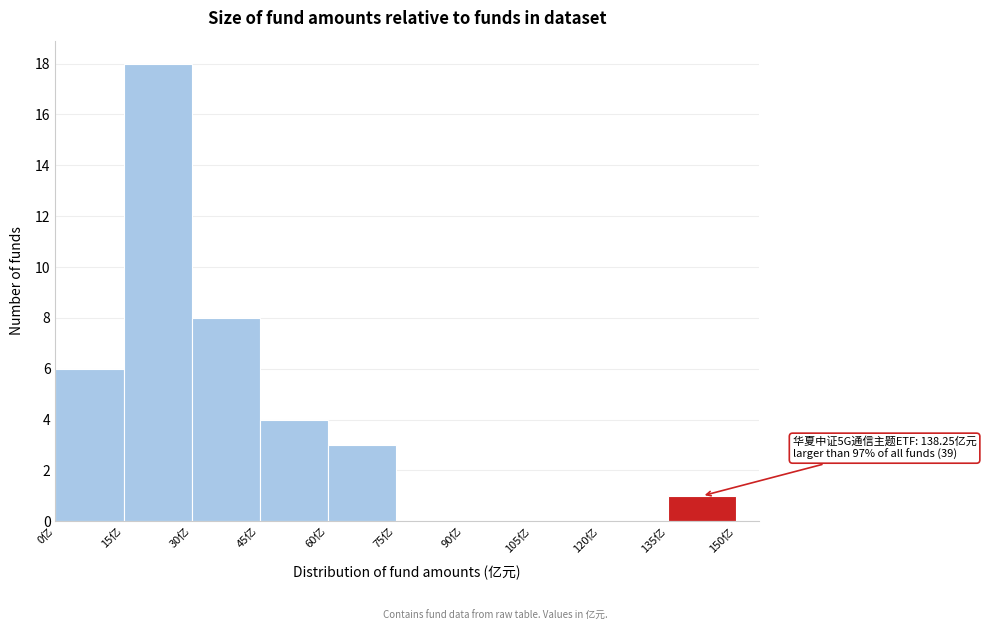

Which range on the x-axis has the tallest bar?

15 to 30